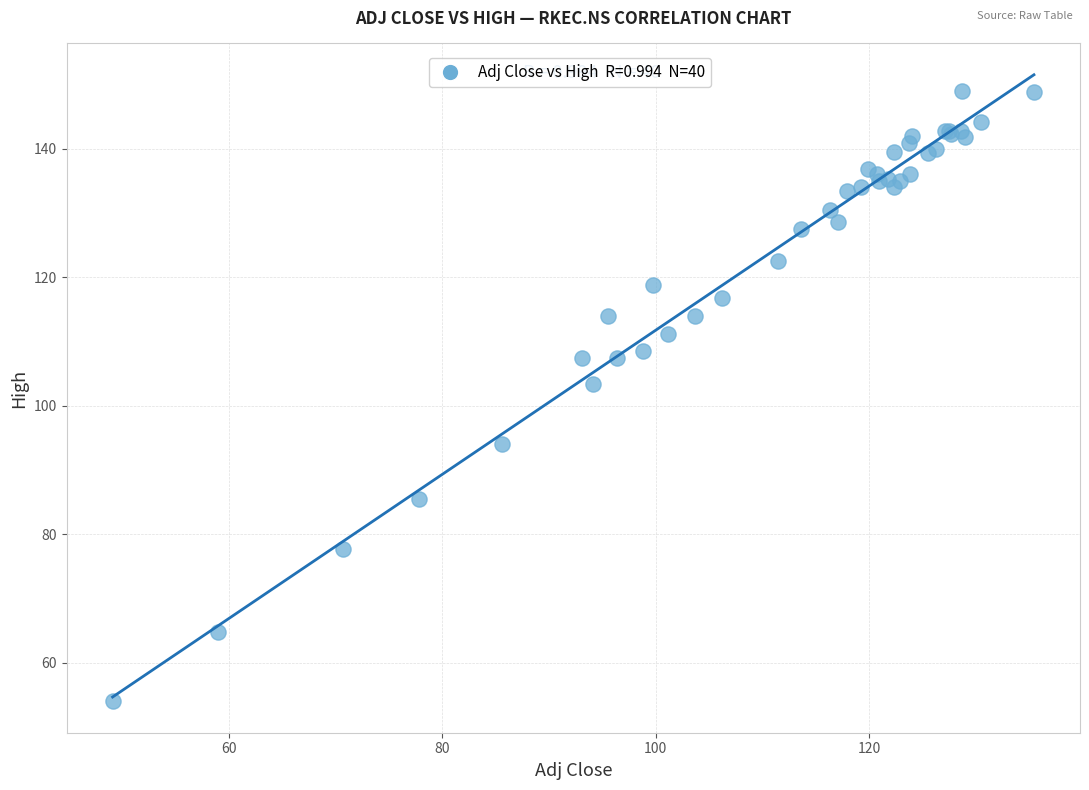

What Y value in the scatter plot is closest to 101?

103.4